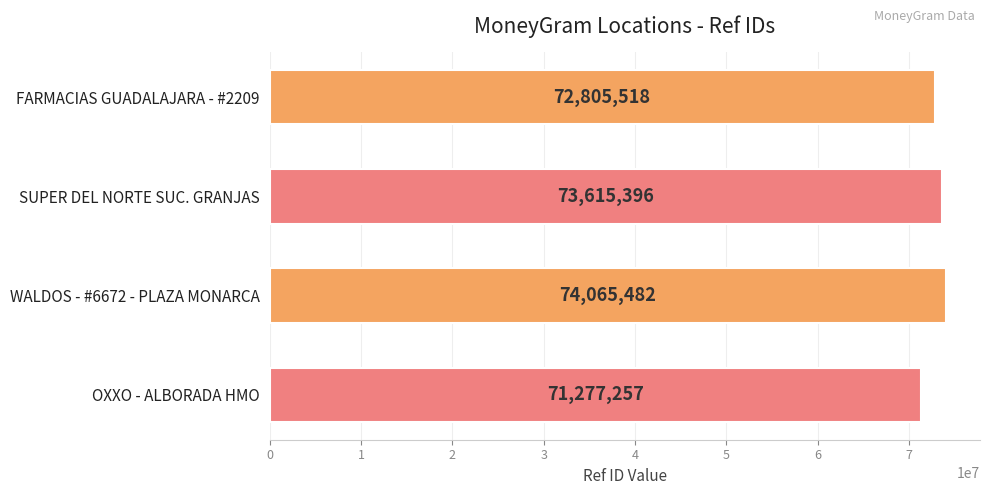

Reading top to bottom, extract all data points from this chart.

FARMACIAS GUADALAJARA - #2209=72805518	SUPER DEL NORTE SUC. GRANJAS=73615396	WALDOS - #6672 - PLAZA MONARCA=74065482	OXXO - ALBORADA HMO=71277257